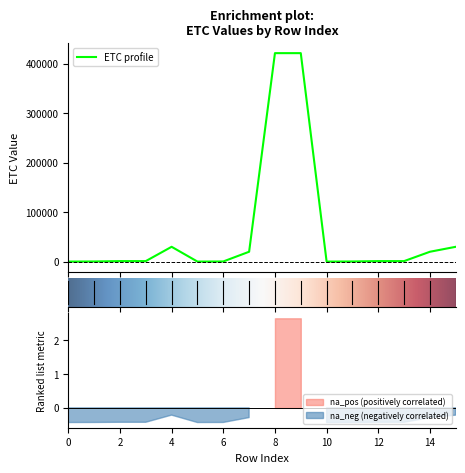

Reading right to left, list all the values displayed in this chart.

15=30014	14=20010	13=1112	12=1111	11=375	10=155	9=421114	8=421113	7=20011	6=378	5=158	4=30015	3=1114	2=1113	1=377	0=157